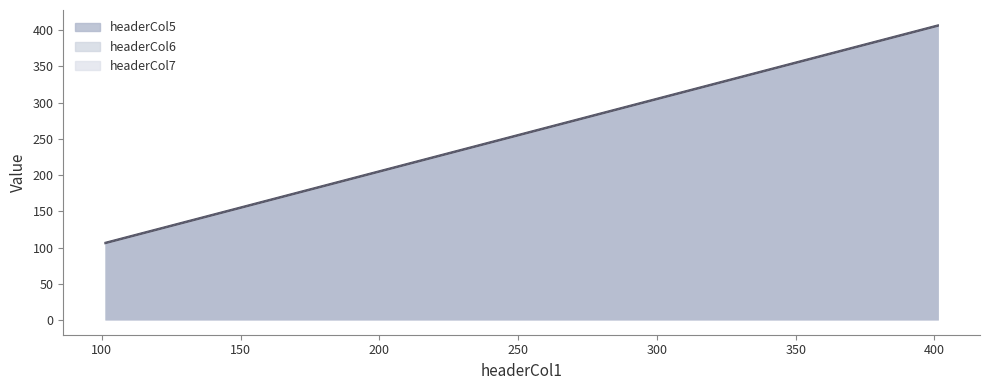

What is the smallest value displayed?

105.1